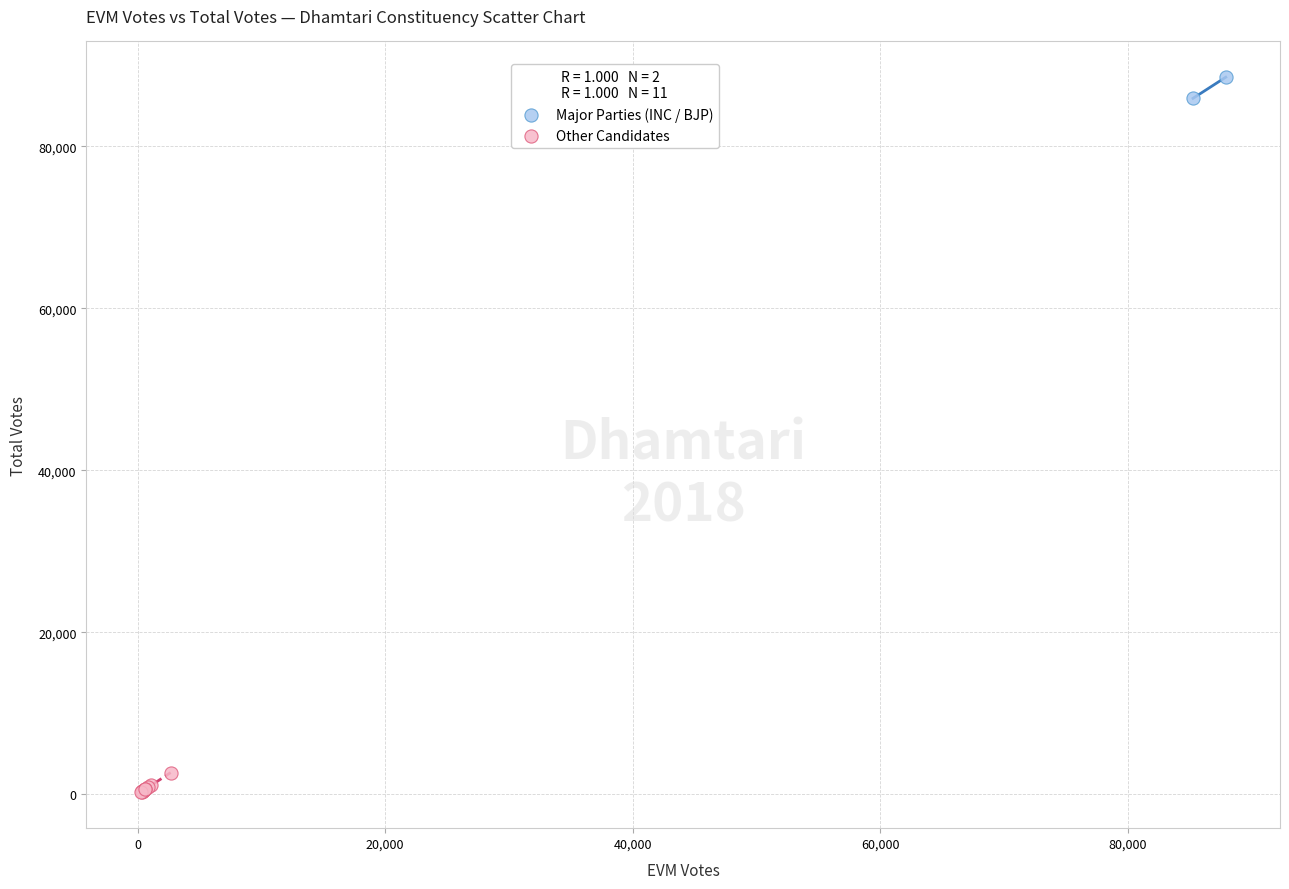

Which series contains the highest Y value?

Major Parties (INC / BJP)